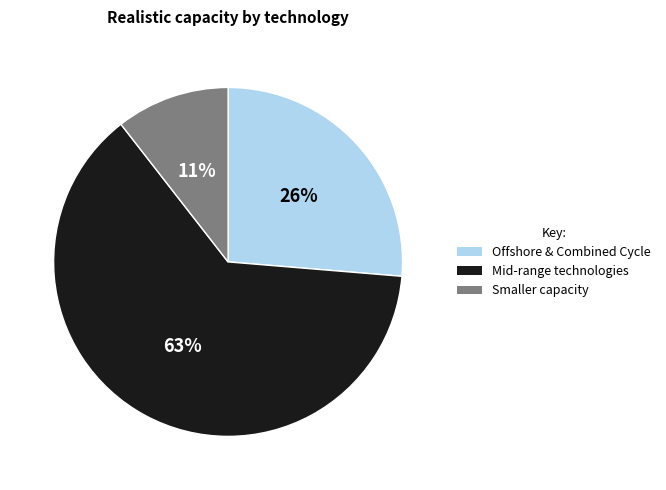

To the nearest percent, what is the average slice percentage?

33%